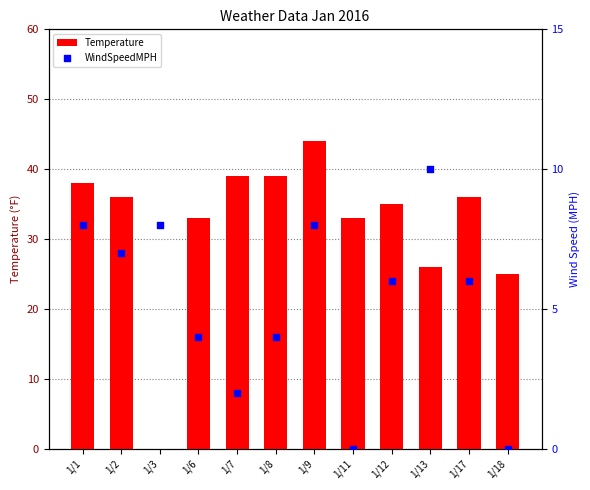

What are all the series names shown in the legend?

Temperature, WindSpeedMPH